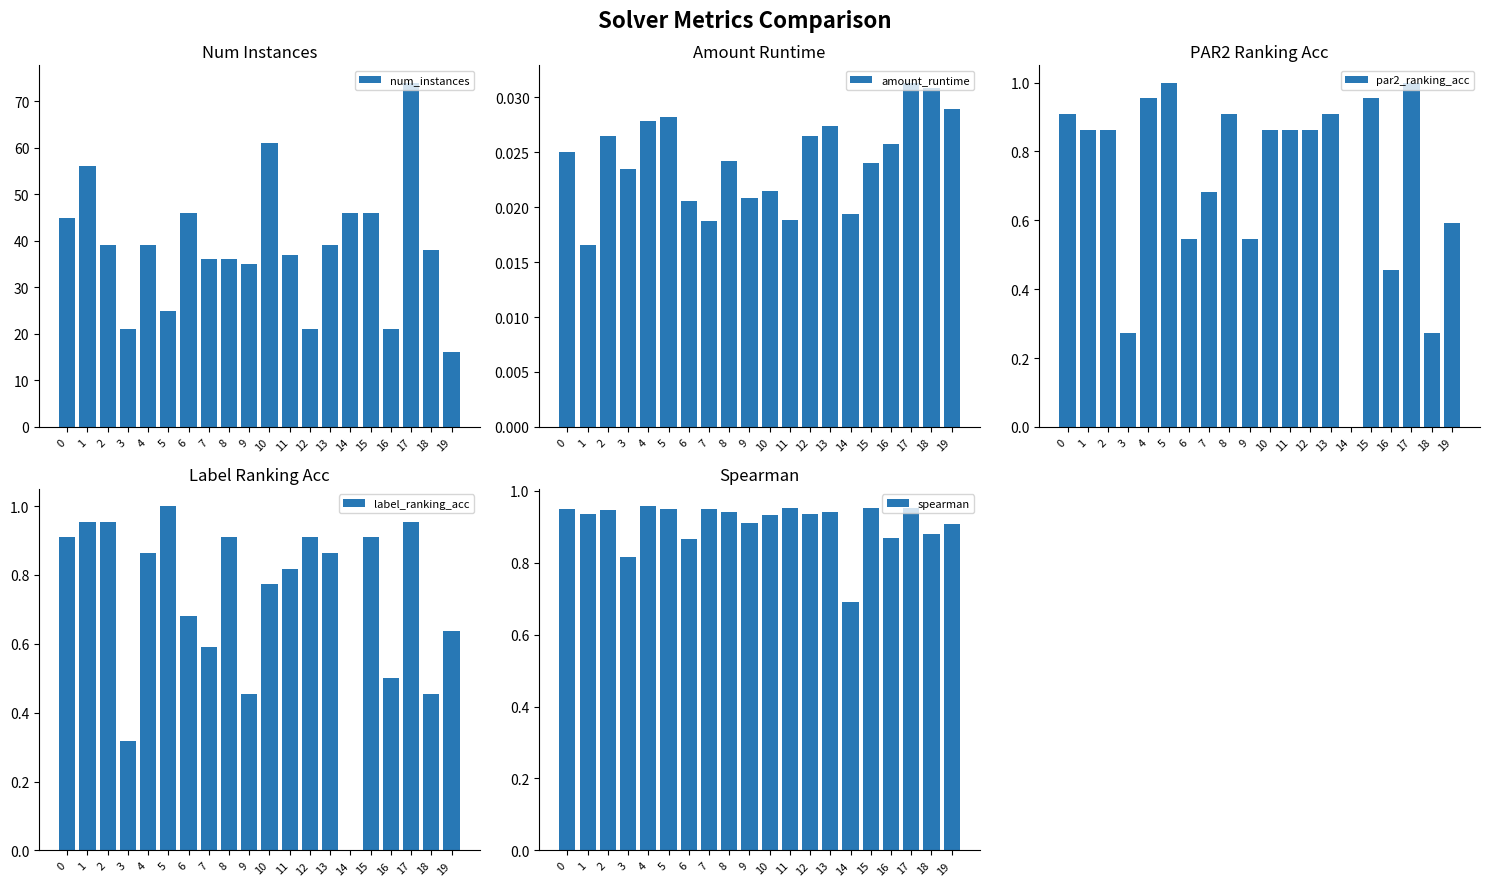

What is the average value of the spearman series?

0.9